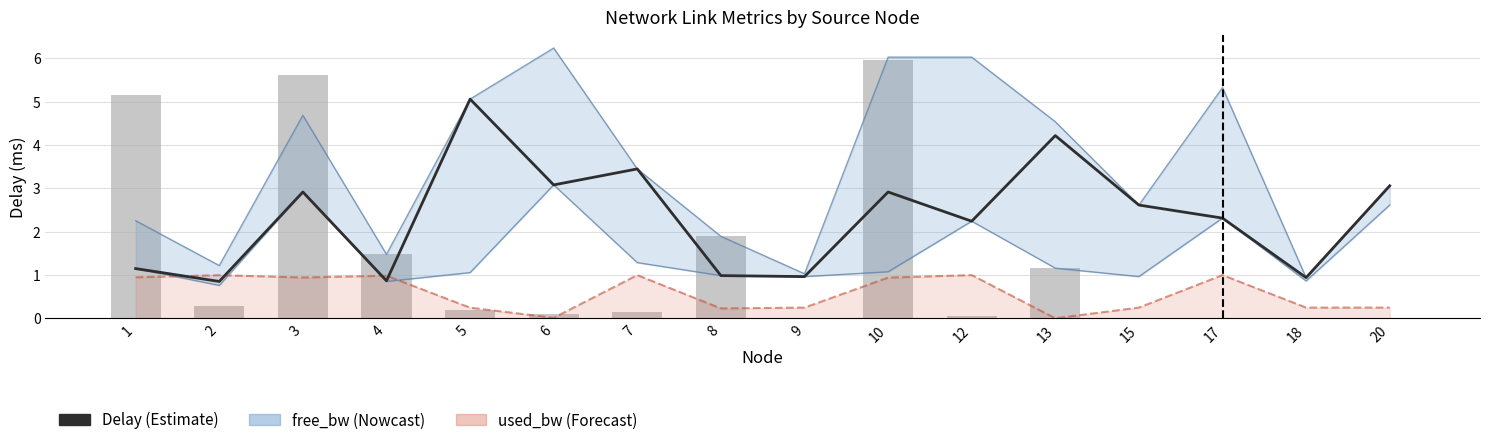

Reading right to left, what are all the values shown in this chart?

delay: 3.1	0.9	2.3	2.6	4.2	2.2	2.9	1.0	1.0	3.4	3.1	5.1	0.9	2.9	0.9	1.1
free_bw line: 0.2	0.2	1.0	0.2	0.0	1.0	0.9	0.2	0.2	1.0	0.0	0.2	1.0	0.9	1.0	0.9
used_bw (M): 0.0	0.0	0.0	0.0	1.2	0.1	6.0	0.0	1.9	0.1	0.1	0.2	1.5	5.6	0.3	5.2